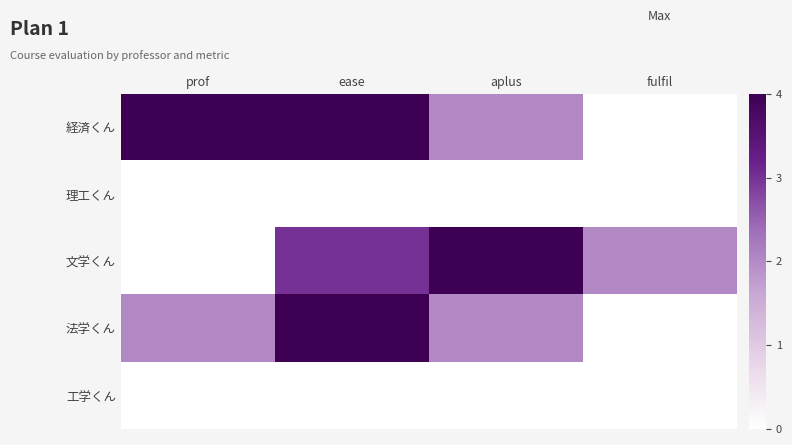

At which category is the sum across all series the highest?

ease